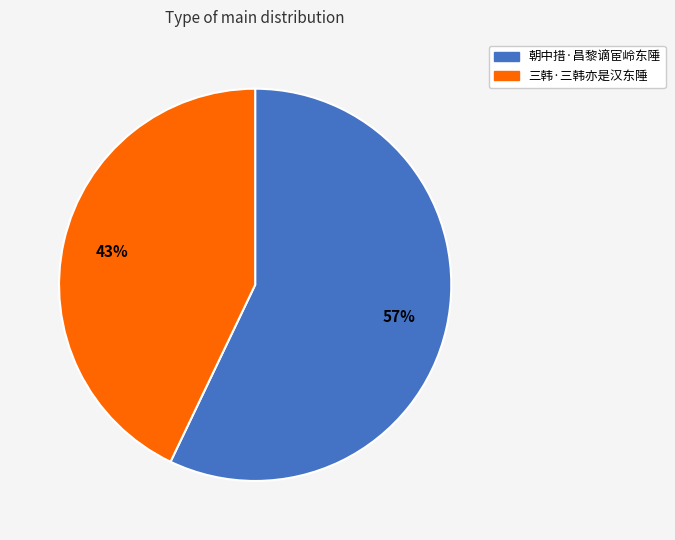

Count the number of slices in the pie.

2